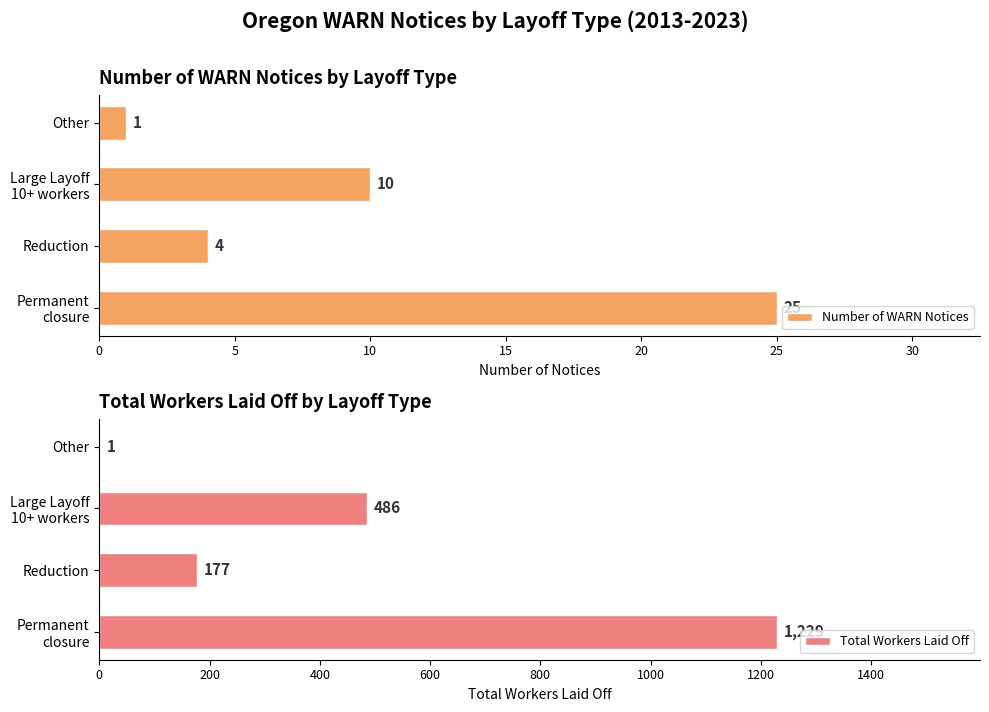

The value of Total Workers Laid Off at Other is 1. True or false?

True